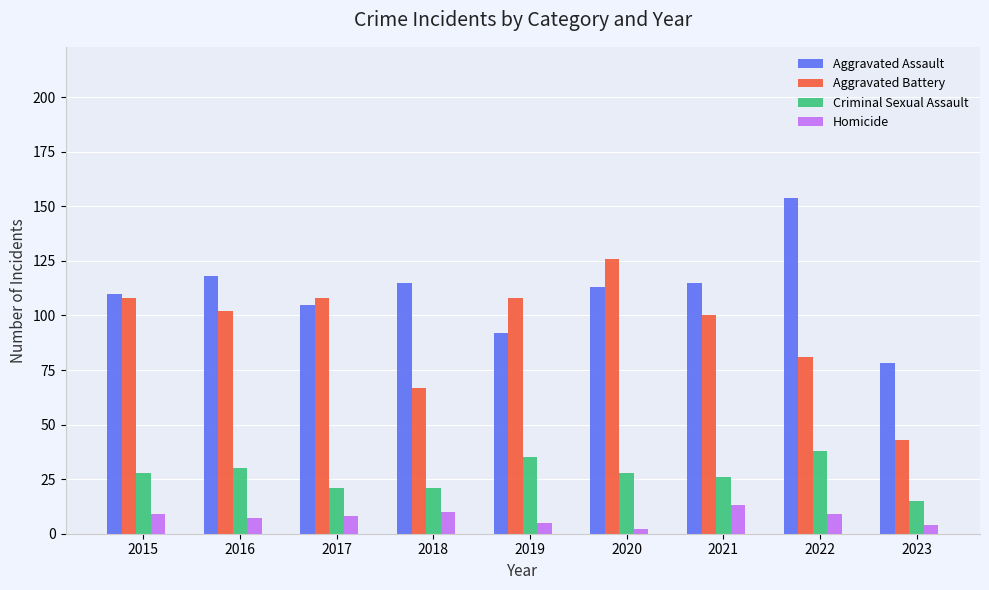

Which series changed the most between 2015 and 2020?

Aggravated Battery